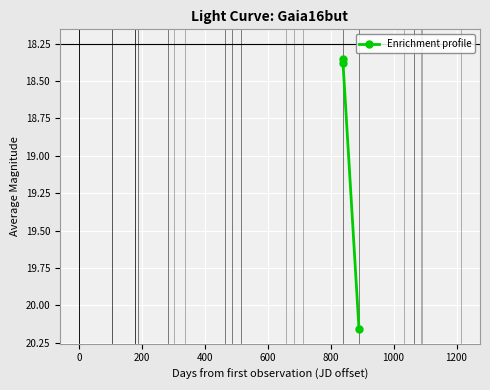

What is the difference between the maximum and minimum values?

1.8